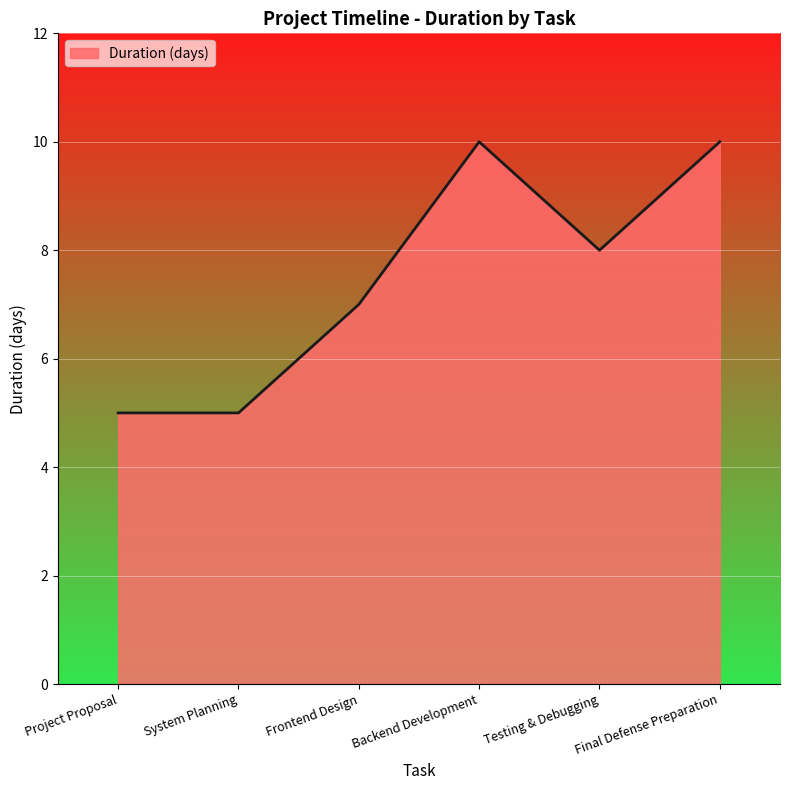

True or false: the data shows 2 at System Planning.

False